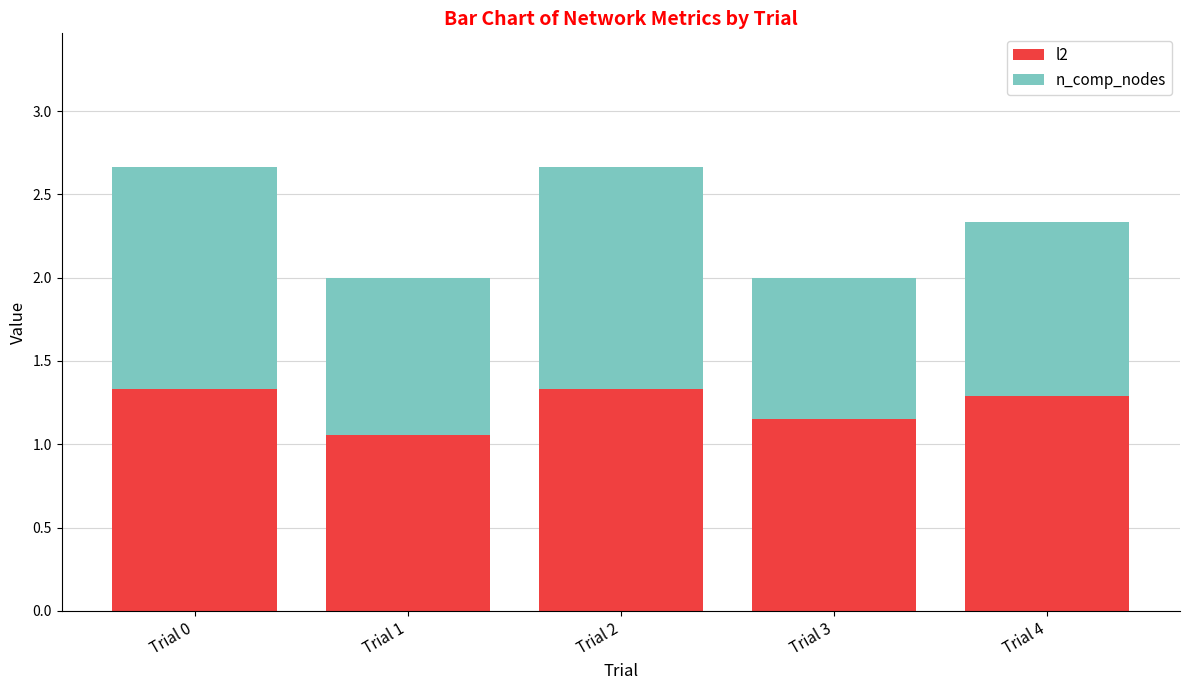

What is the difference between the maximum and minimum values in the l2 series?

0.3